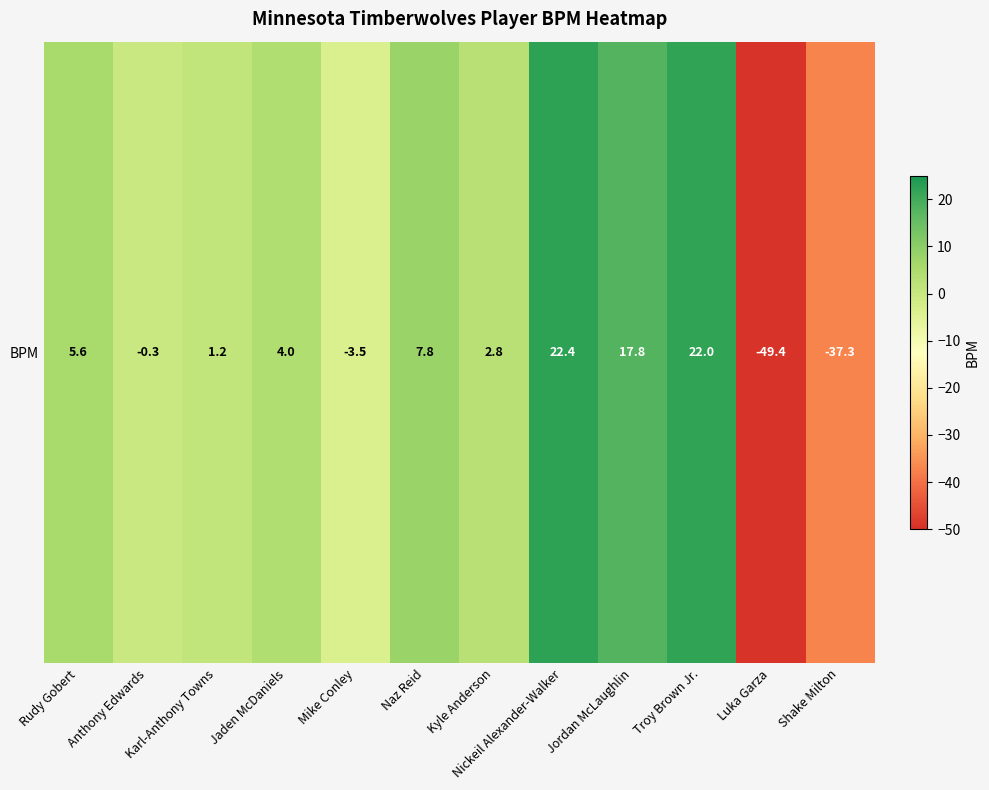

The chart shows a value of -49.4 at Luka Garza. True or false?

True